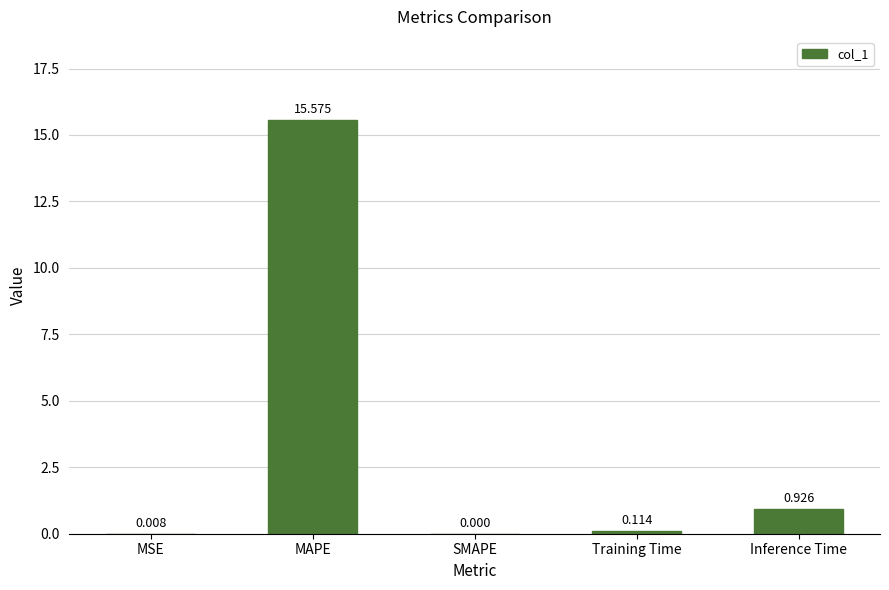

Where is the data nearest to the value 7?

Inference Time